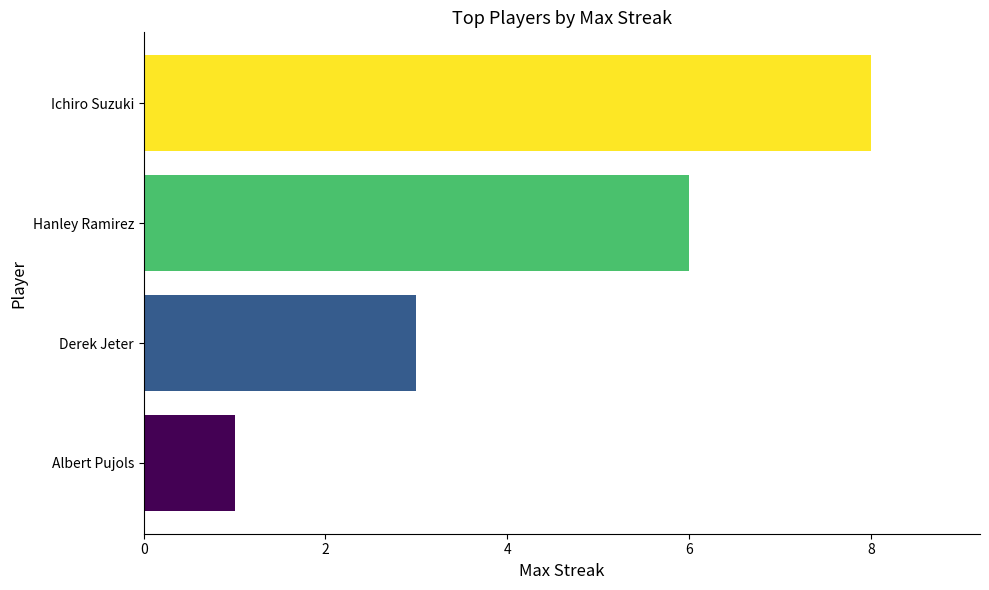

What is the sum of all values?

18